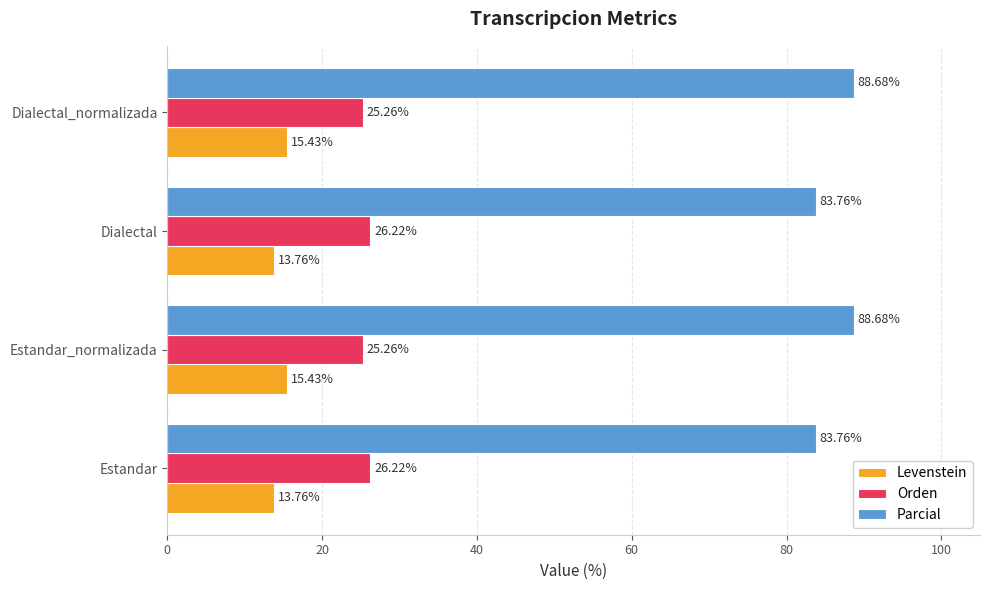

How many data points in Parcial are less than 88?

2